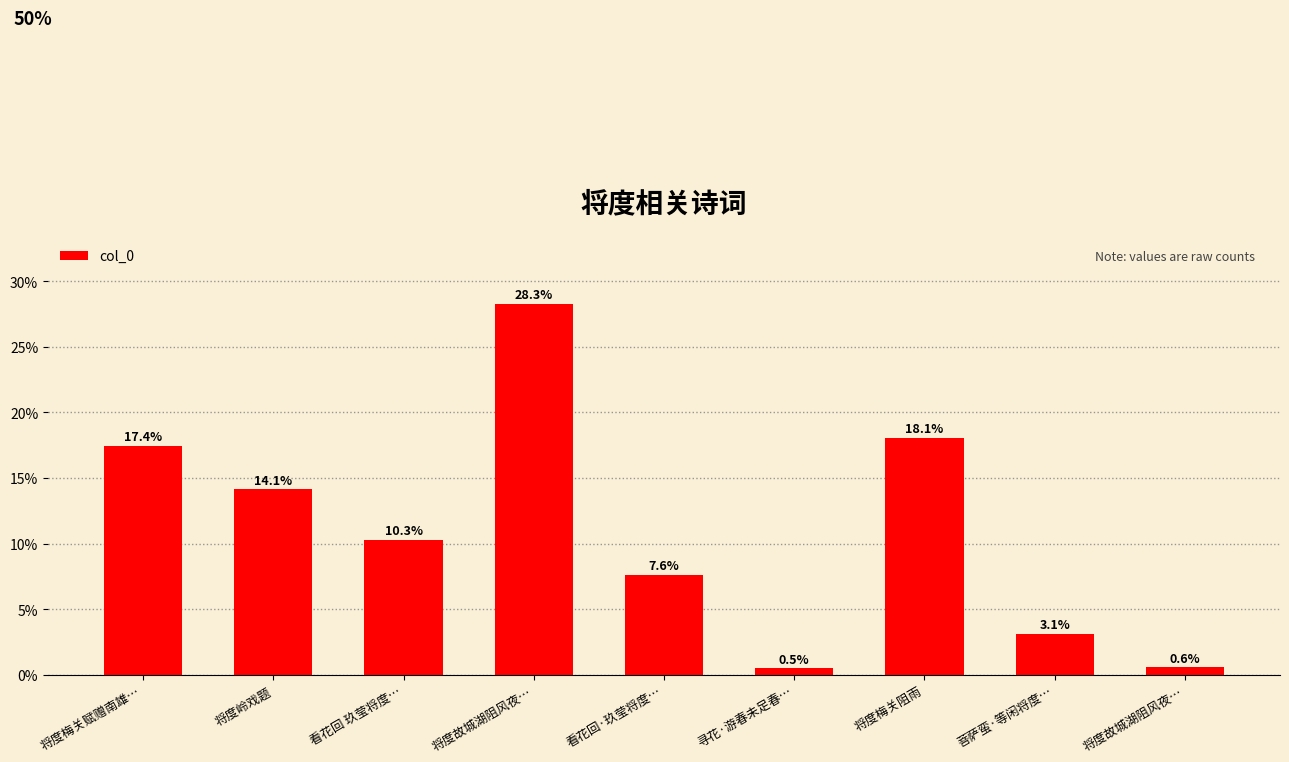

What is the label of the 6th bar from the right?

将度故城湖阻风夜…